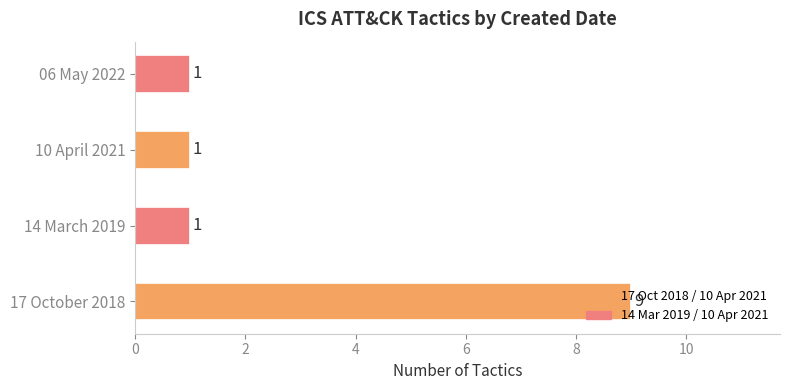

Count the values in the range 1 to 9.

4